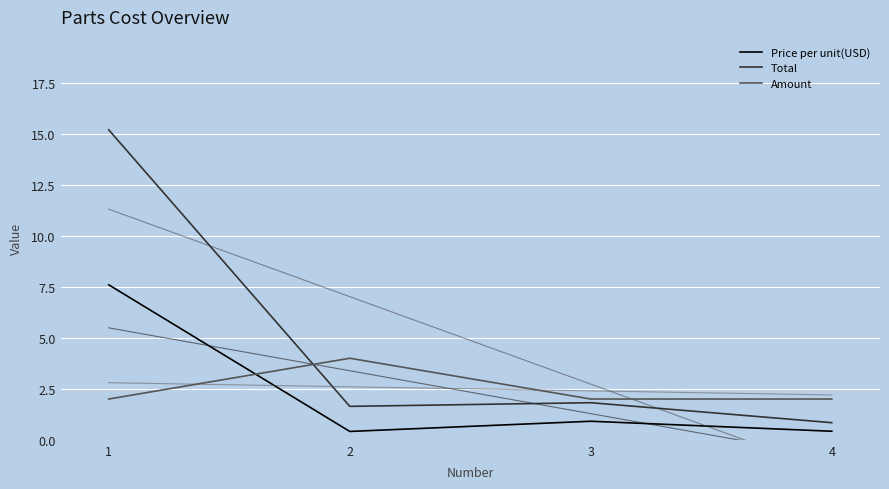

Which series has the largest range (max minus min)?

Total